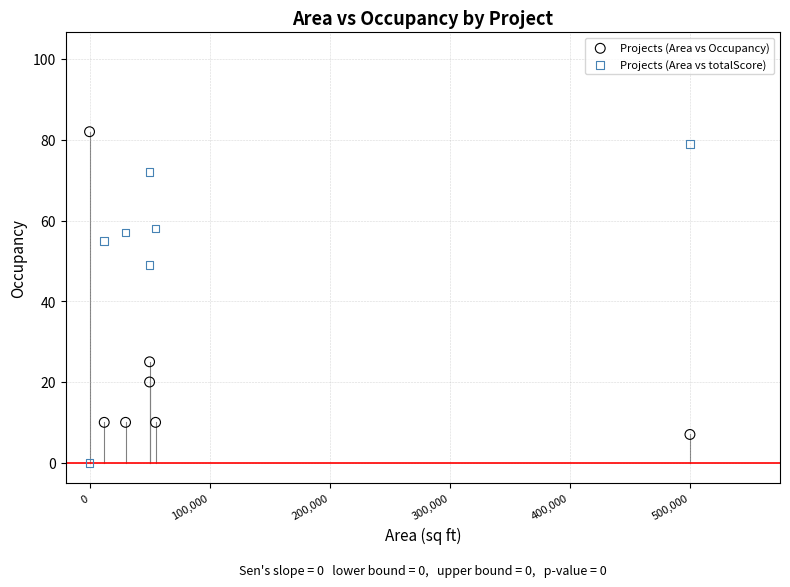

Which series has the widest spread of Y values?

Projects (Area vs totalScore)